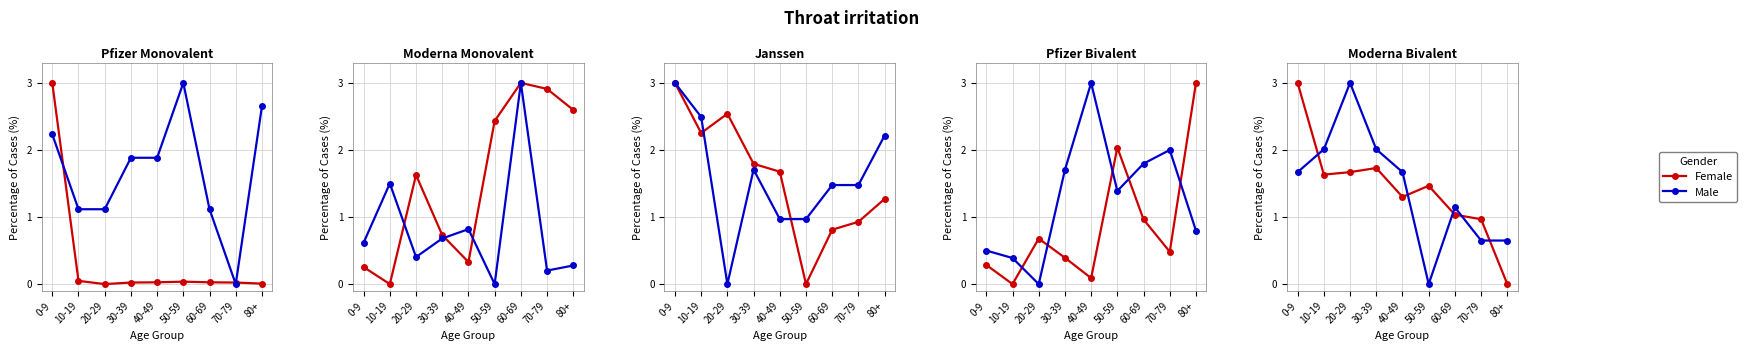

Is it true that Female equals 1.5 at 50-59?

True